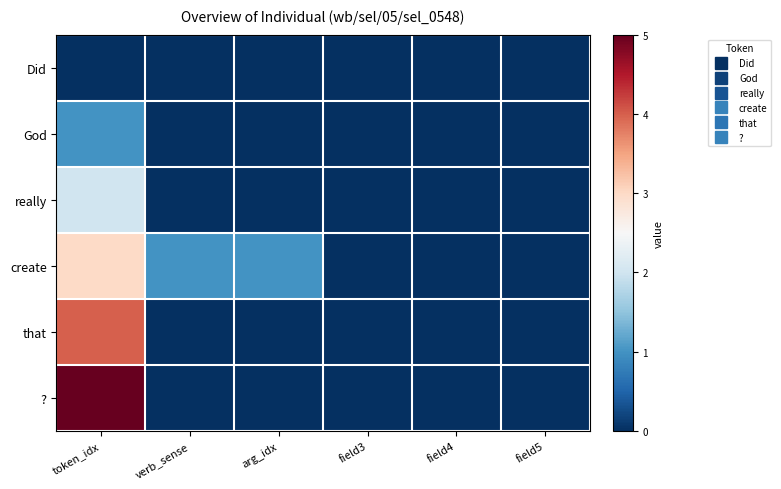

Which series has the largest total across all categories?

create